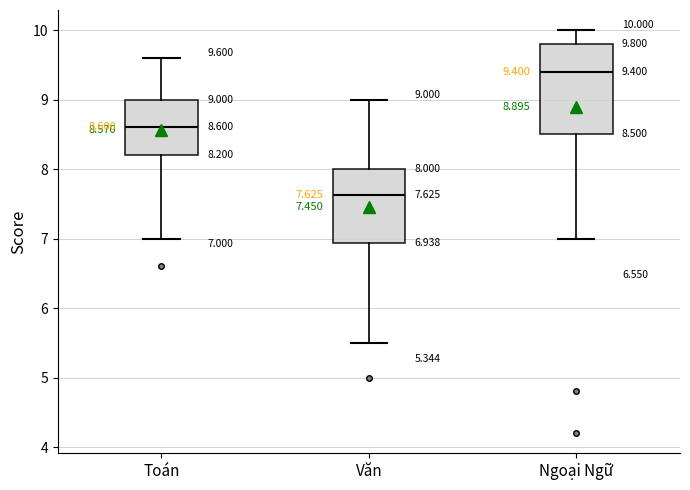

Comparing the boxes themselves (not the whiskers), which one is the tallest?

Ngoại Ngữ